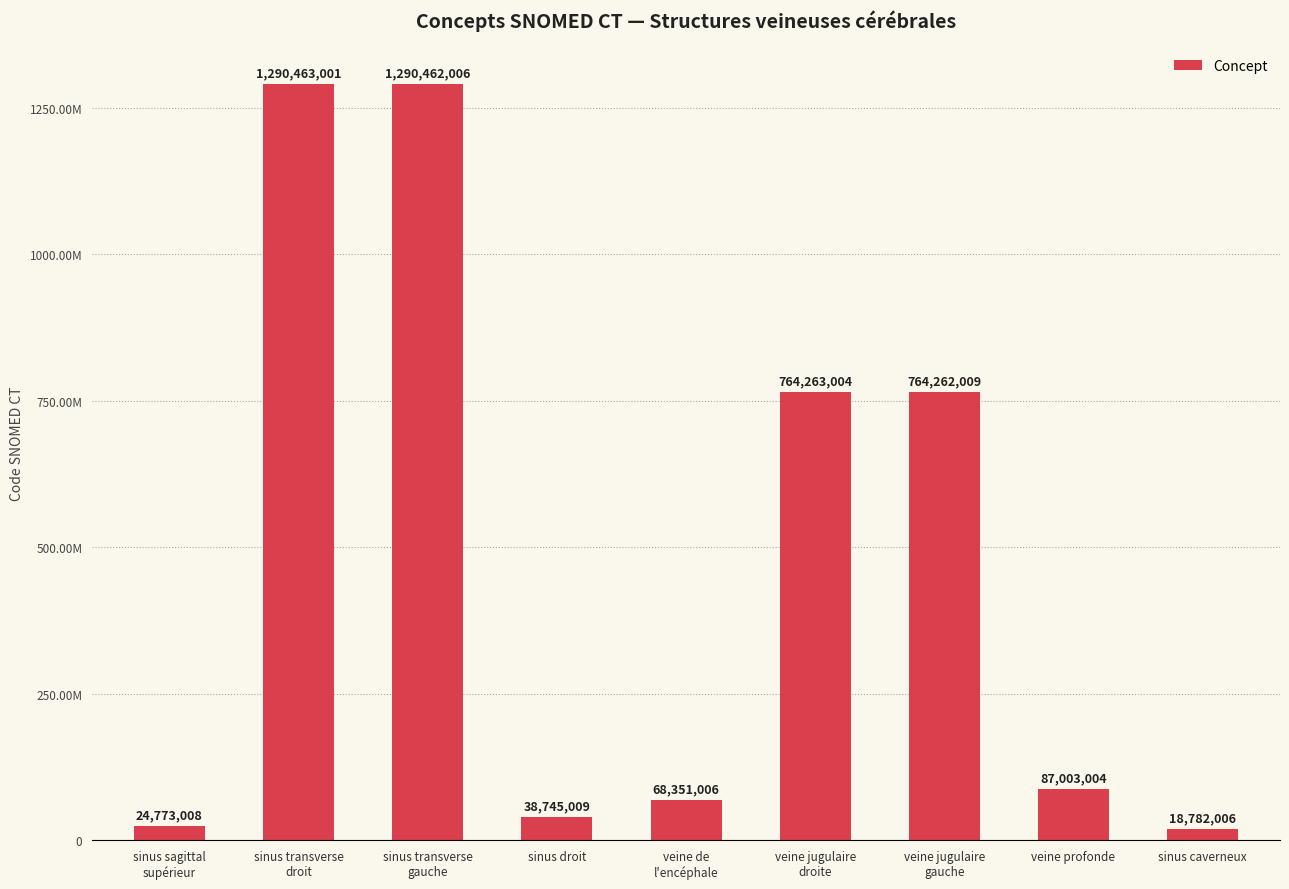

Reading left to right, list all the values displayed in this chart.

24773008	1290463001	1290462006	38745009	68351006	764263004	764262009	87003004	18782006